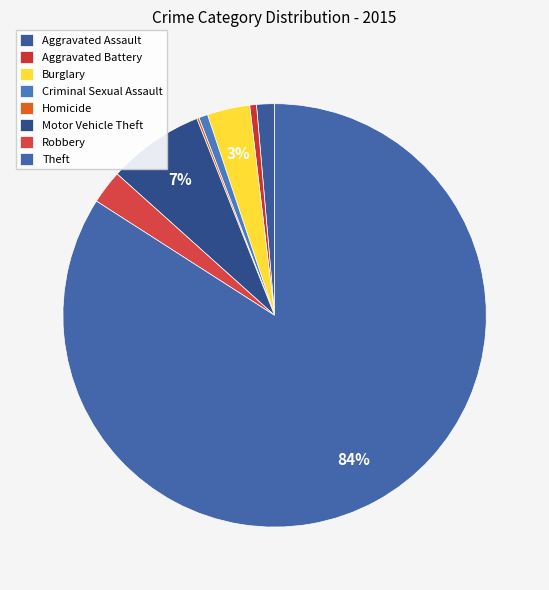

Which category accounts for the majority?

Theft